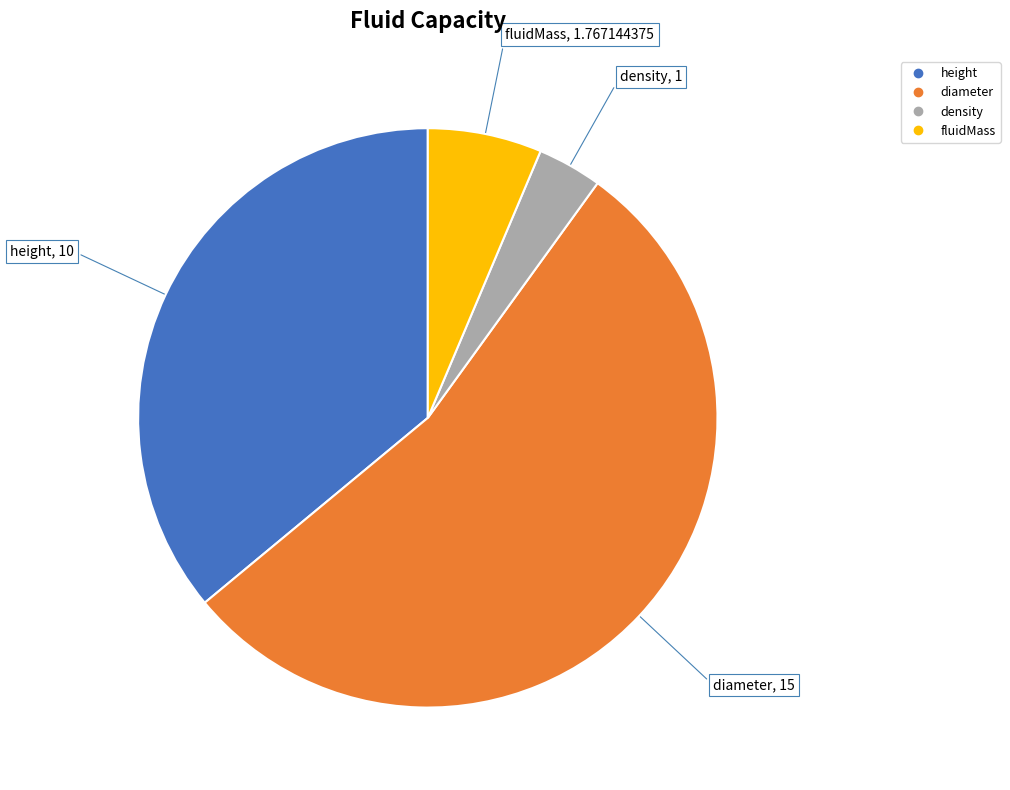

Which category has the biggest portion of the pie?

diameter